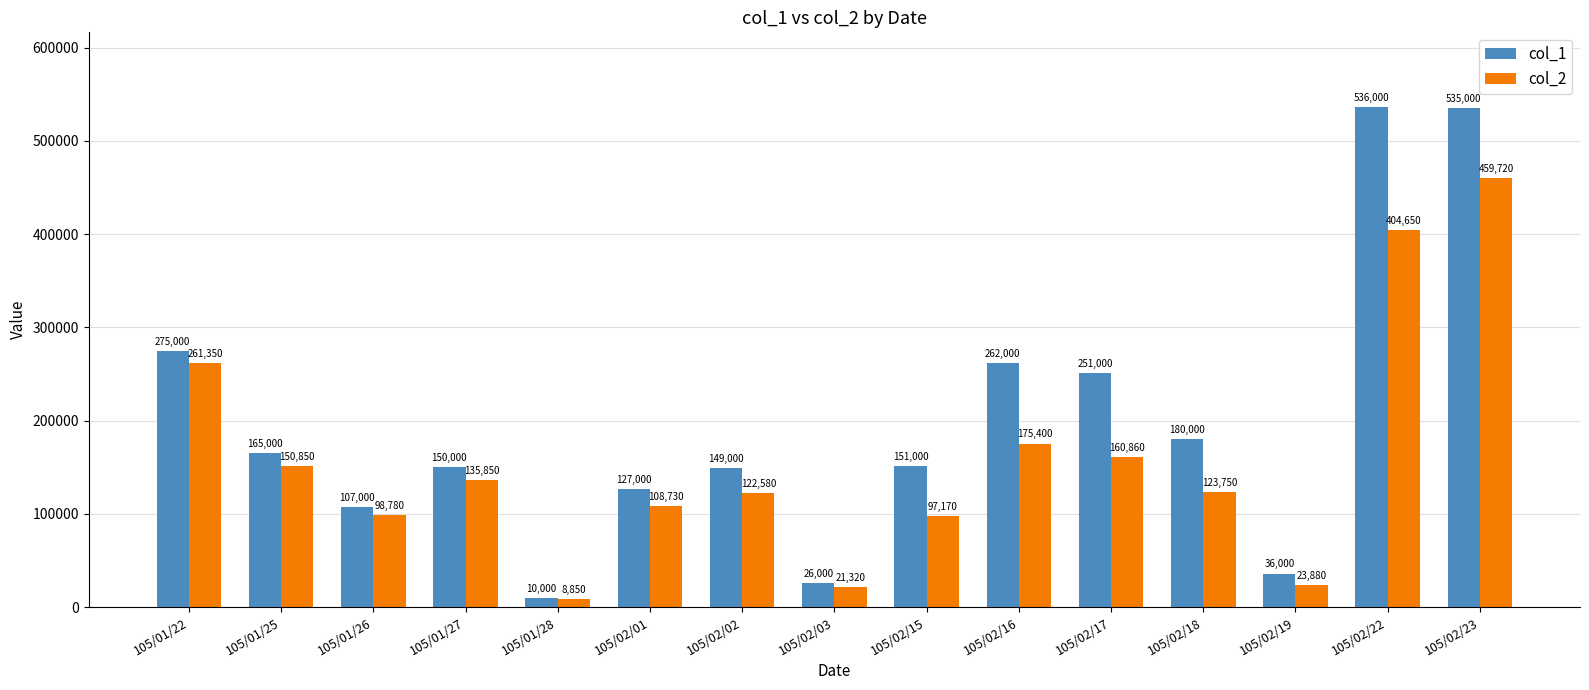

At which label does col_1 reach its peak?

105/02/22